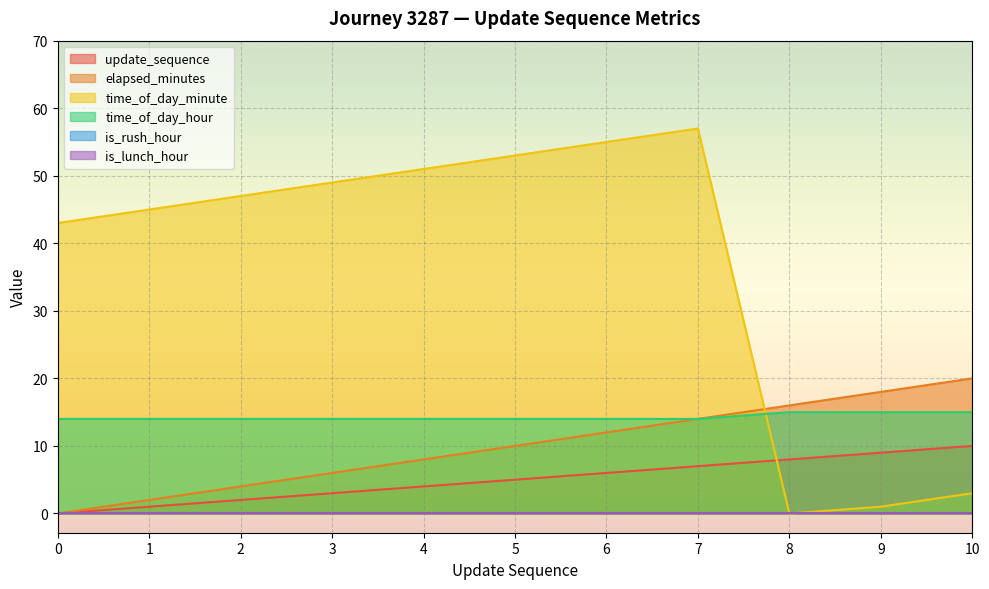

What is the lowest value of the time_of_day_hour series?

14